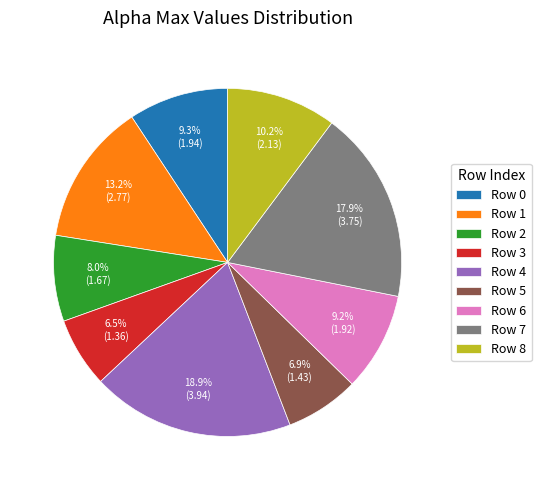

Does any single category account for the majority?

No